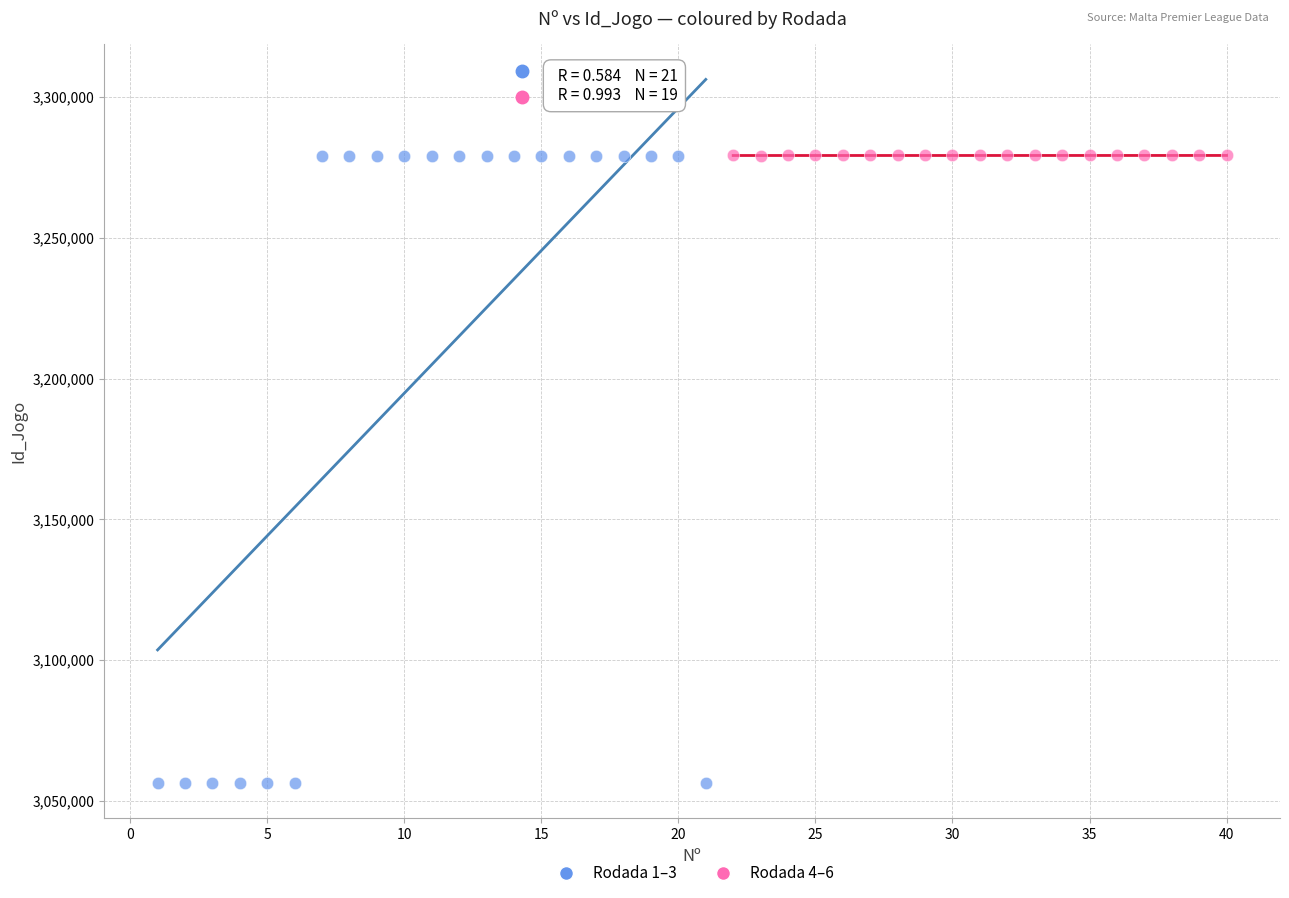

Which series reaches the minimum Y coordinate?

Rodada 1–3